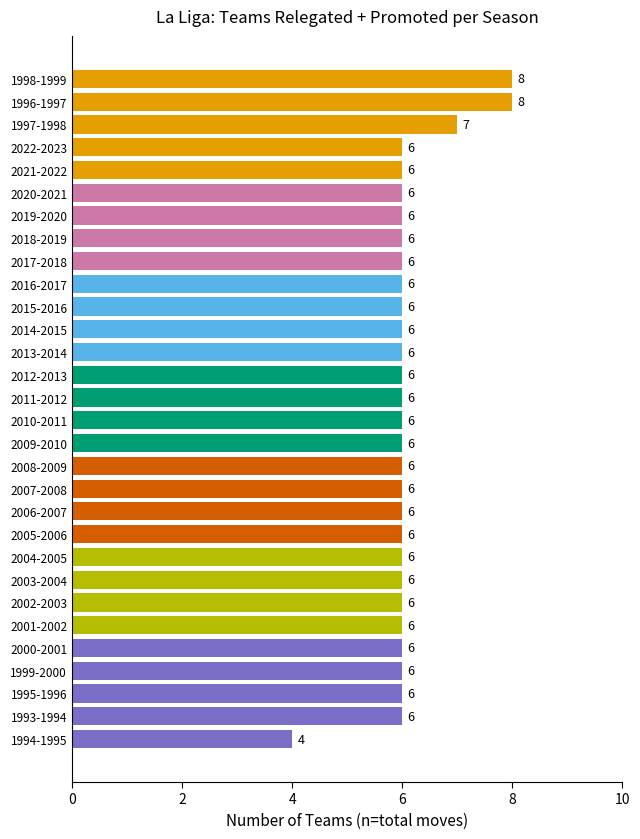

The value at 2010-2011 is 1. True or false?

False